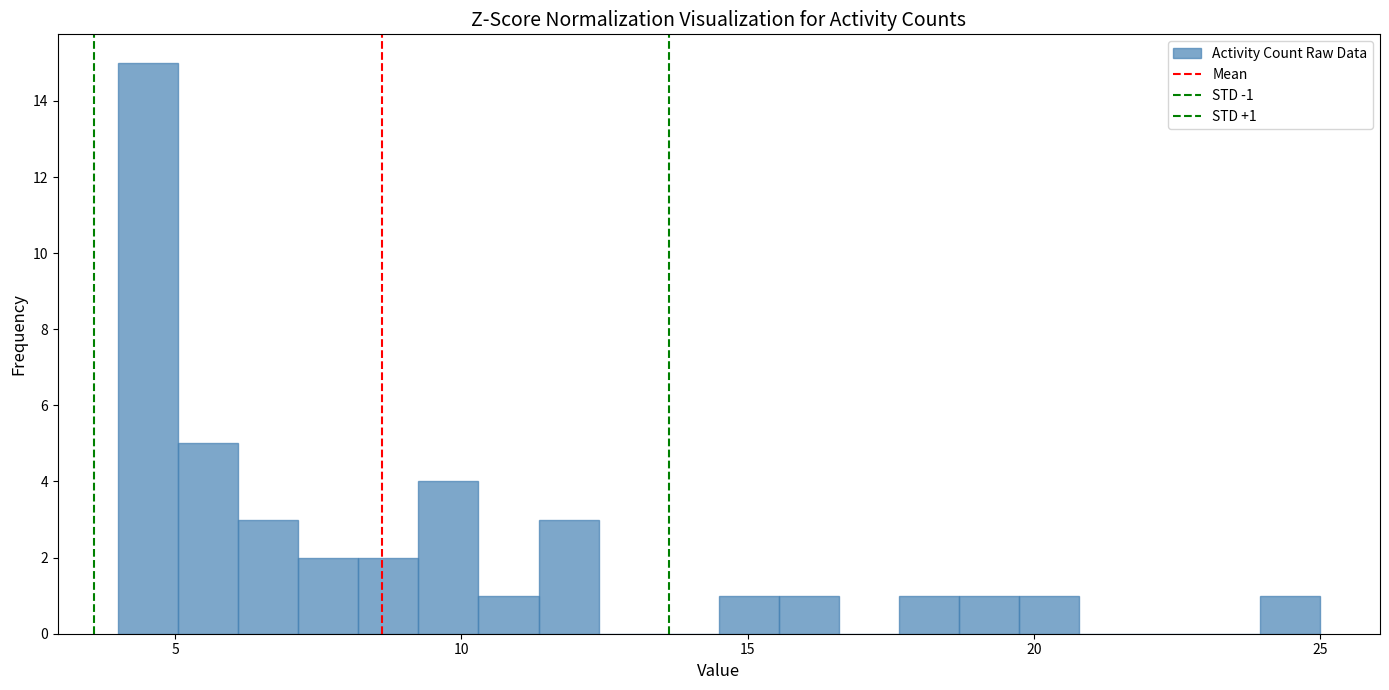

Around what value on the x-axis is the tallest bar? Give the approximate position of its centre, as read against the axis.

4.5